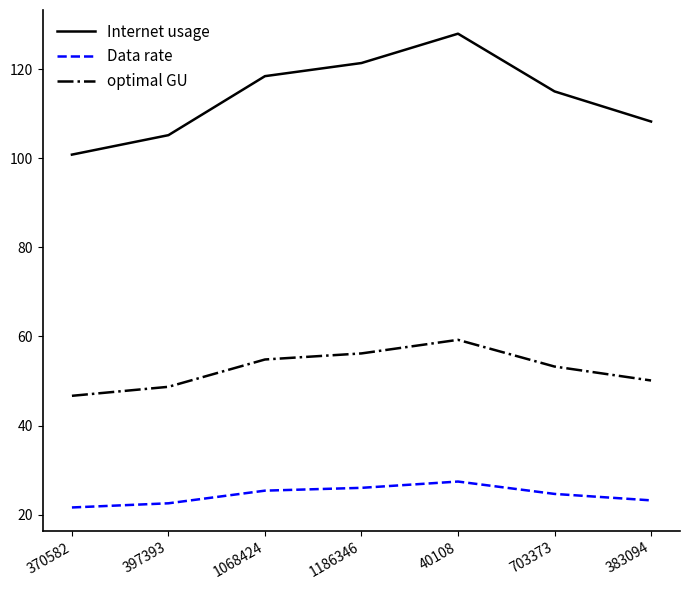

True or false: optimal GU and Data rate intersect in this chart.

False